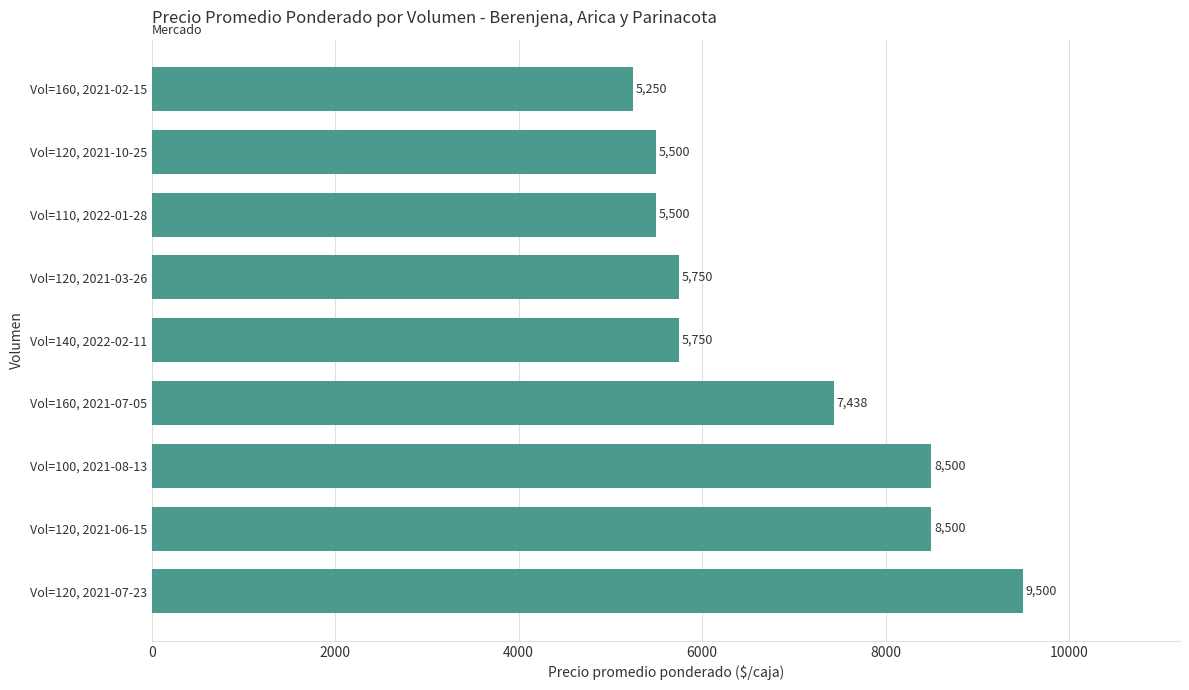

Approximately how many times larger is the value at Vol=160, 2021-02-15 compared to Vol=120, 2021-07-23?

0.6